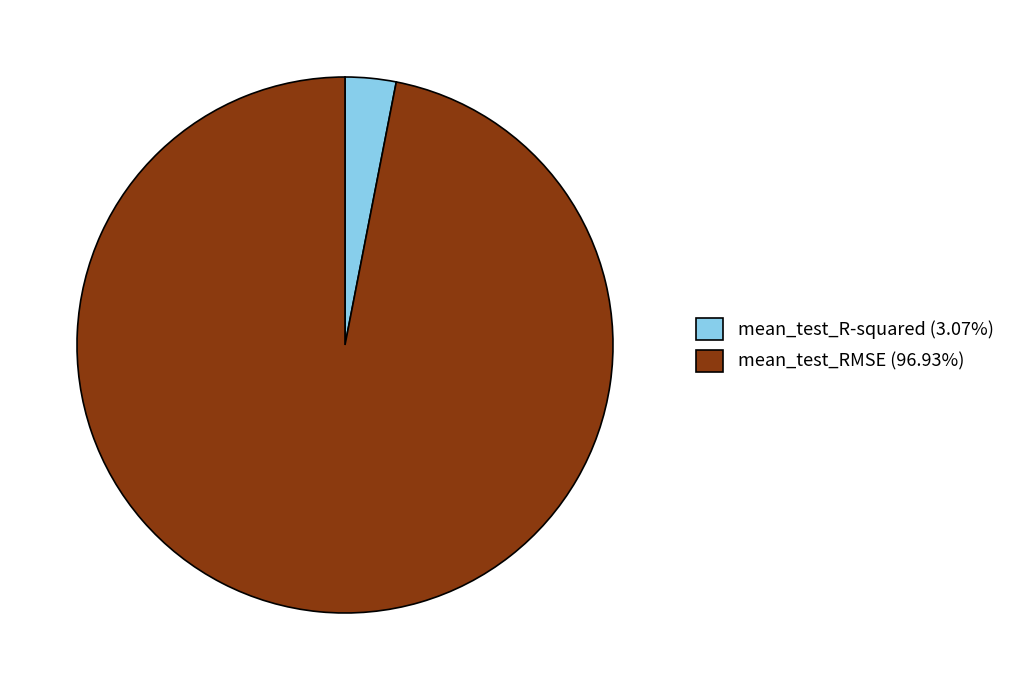

Rank the categories by value from highest to lowest.

mean_test_RMSE, mean_test_R-squared